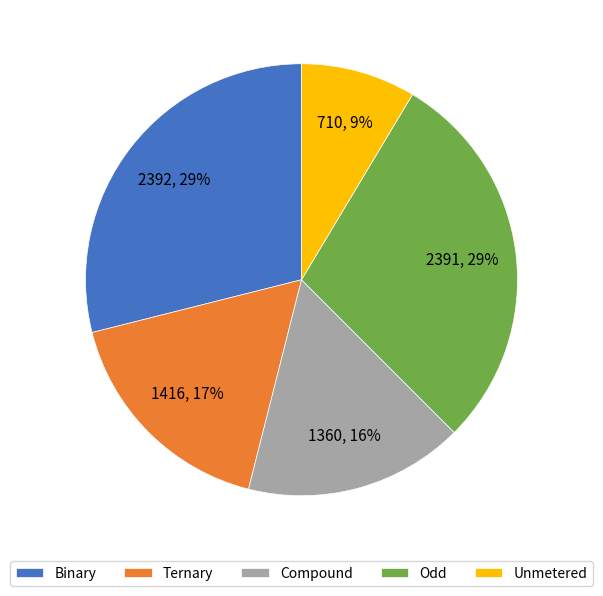

What percentage is the Ternary slice, to the nearest percent?

17%